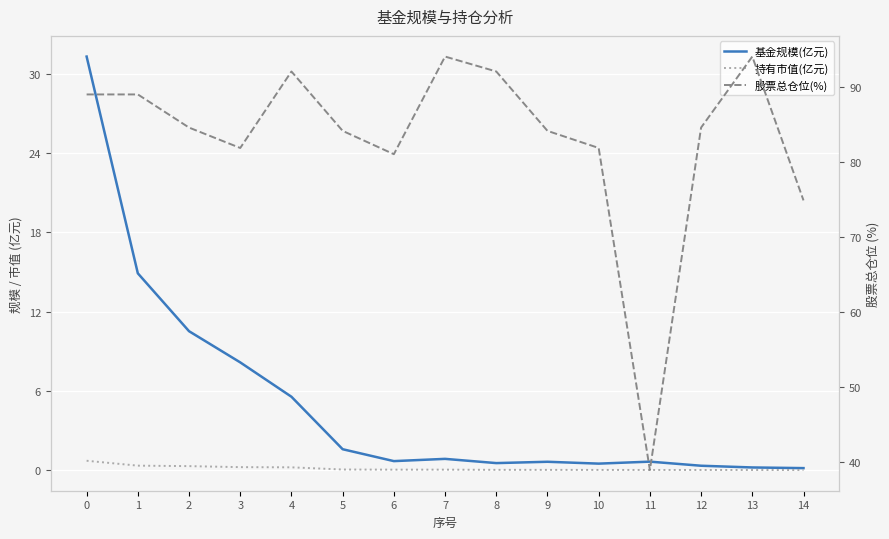

Reading right to left, list all the values displayed in this chart.

基金规模(亿元): 14=0.1	13=0.2	12=0.3	11=0.6	10=0.5	9=0.6	8=0.5	7=0.8	6=0.7	5=1.6	4=5.5	3=8.2	2=10.5	1=14.9	0=31.3
持有市值(亿元): 14=0.0	13=0.0	12=0.0	11=0.0	10=0.0	9=0.0	8=0.0	7=0.0	6=0.0	5=0.0	4=0.2	3=0.2	2=0.3	1=0.3	0=0.7
股票总仓位(%): 14=74.9	13=94.0	12=84.6	11=38.9	10=81.9	9=84.1	8=92.1	7=94.0	6=81.0	5=84.1	4=92.1	3=81.9	2=84.6	1=89.0	0=89.0